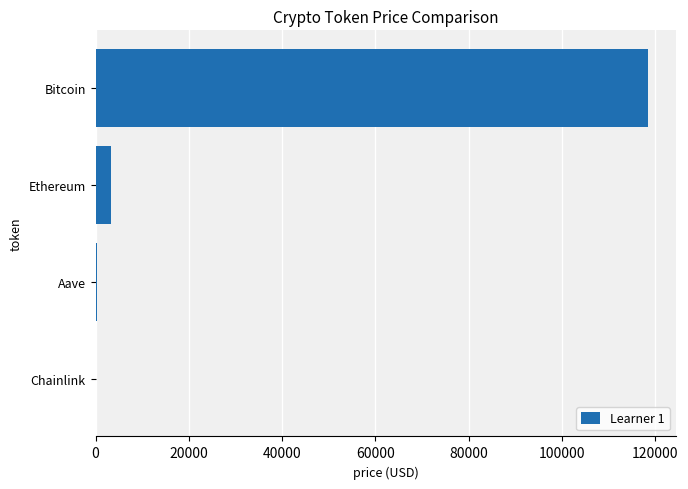

True or false: the data shows 3348.8 at Ethereum.

True